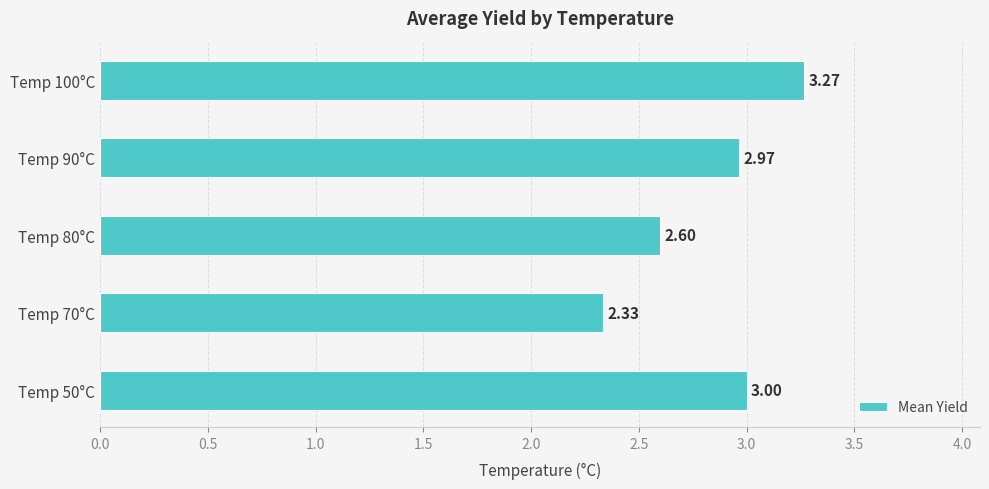

What is the average value?

2.8